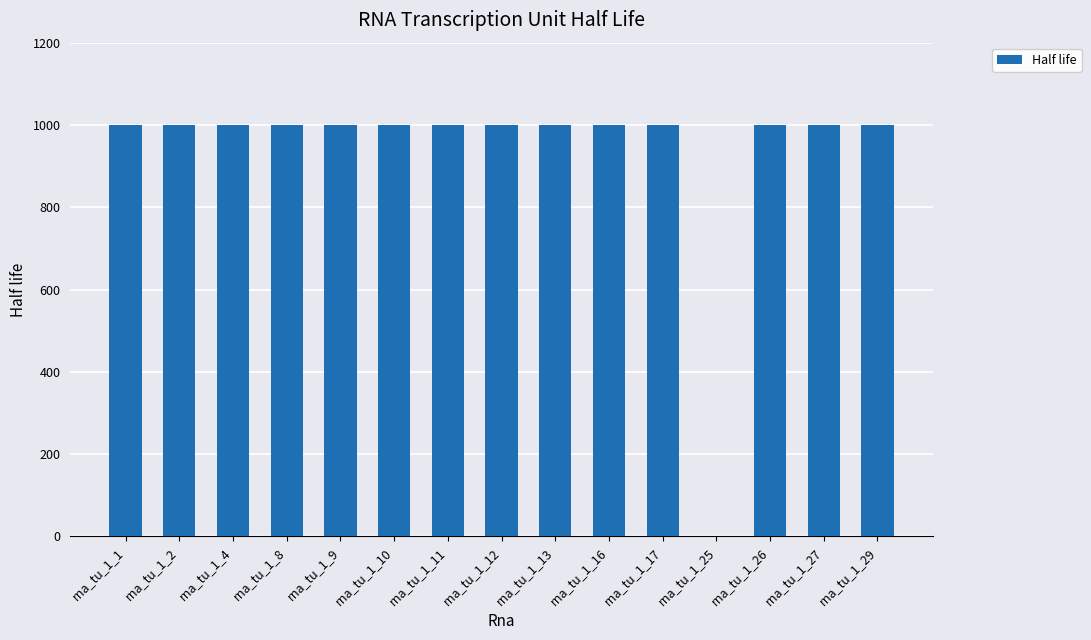

What is the sum of all values?

14000